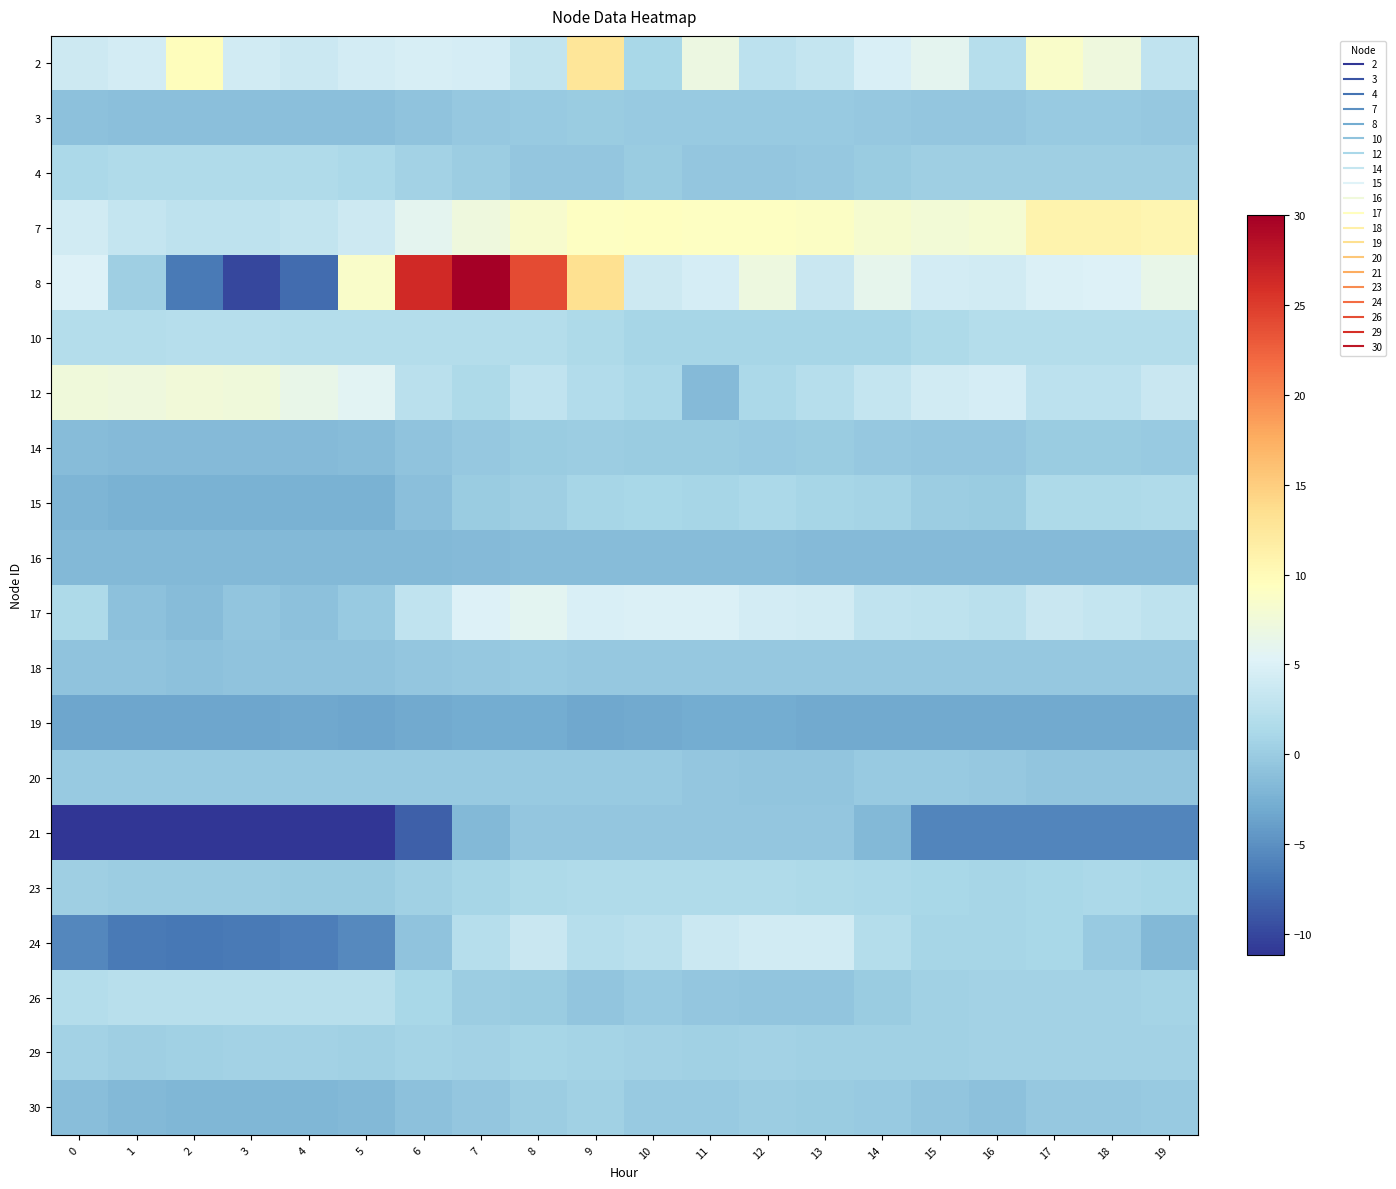

Reading left to right, list all the values displayed in this chart.

2: 0=3.8	1=4.3	2=9.6	3=4.2	4=3.7	5=4.4	6=4.7	7=4.5	8=3.1	9=12.7	10=1.2	11=6.9	12=2.6	13=3.2	14=4.8	15=6.0	16=2.0	17=8.6	18=7.3	19=2.9
3: 0=-1.0	1=-1.1	2=-1.2	3=-1.2	4=-1.2	5=-1.1	6=-0.8	7=-0.3	8=-0.1	9=-0.0	10=-0.1	11=-0.1	12=-0.1	13=-0.1	14=-0.4	15=-0.5	16=-0.5	17=-0.2	18=-0.2	19=-0.3
4: 0=1.3	1=1.6	2=1.6	3=1.6	4=1.6	5=1.3	6=0.6	7=0.1	8=-0.4	9=-0.4	10=-0.0	11=-0.5	12=-0.5	13=-0.4	14=-0.0	15=0.3	16=0.4	17=0.4	18=0.4	19=0.4
7: 0=4.2	1=3.2	2=2.8	3=2.7	4=3.1	5=3.8	6=5.9	7=7.2	8=8.3	9=9.2	10=9.3	11=9.1	12=9.1	13=9.0	14=8.2	15=7.7	16=8.0	17=10.9	18=10.9	19=10.6
8: 0=5.2	1=0.3	2=-6.5	3=-10.0	4=-7.5	5=8.7	6=26.4	7=30.0	8=23.9	9=13.3	10=3.8	11=4.5	12=7.1	13=3.5	14=6.1	15=4.3	16=4.2	17=5.0	18=5.1	19=6.4
10: 0=2.0	1=2.0	2=2.0	3=2.0	4=2.0	5=2.0	6=1.9	7=1.9	8=1.9	9=1.4	10=1.0	11=1.0	12=1.0	13=1.0	14=1.0	15=1.5	16=1.9	17=1.9	18=1.9	19=1.9
12: 0=7.4	1=7.3	2=7.5	3=7.3	4=6.5	5=5.7	6=2.4	7=1.5	8=2.9	9=1.8	10=1.2	11=-1.6	12=1.2	13=2.0	14=3.2	15=4.2	16=4.5	17=2.6	18=2.6	19=3.5
14: 0=-1.5	1=-1.6	2=-1.6	3=-1.6	4=-1.6	5=-1.5	6=-0.9	7=-0.3	8=0.0	9=0.1	10=0.0	11=-0.1	12=-0.1	13=-0.1	14=-0.3	15=-0.6	16=-0.6	17=-0.1	18=-0.1	19=-0.1
15: 0=-2.2	1=-2.5	2=-2.4	3=-2.5	4=-2.5	5=-2.4	6=-1.1	7=-0.0	8=0.4	9=0.9	10=1.1	11=1.0	12=1.3	13=0.9	14=0.9	15=0.2	16=0.1	17=1.4	18=1.4	19=1.5
16: 0=-1.8	1=-1.8	2=-1.8	3=-1.8	4=-1.8	5=-1.8	6=-1.7	7=-1.6	8=-1.5	9=-1.4	10=-1.5	11=-1.4	12=-1.5	13=-1.5	14=-1.5	15=-1.5	16=-1.6	17=-1.7	18=-1.7	19=-1.7
17: 0=1.5	1=-0.9	2=-1.5	3=-0.6	4=-1.0	5=-0.2	6=2.8	7=5.1	8=5.8	9=4.8	10=4.9	11=4.9	12=4.3	13=4.2	14=2.9	15=2.8	16=2.4	17=3.5	18=3.2	19=2.7
18: 0=-0.8	1=-0.8	2=-0.9	3=-0.8	4=-0.8	5=-0.7	6=-0.5	7=-0.3	8=-0.2	9=-0.3	10=-0.4	11=-0.3	12=-0.3	13=-0.3	14=-0.4	15=-0.4	16=-0.3	17=-0.3	18=-0.3	19=-0.4
19: 0=-3.4	1=-3.4	2=-3.4	3=-3.4	4=-3.2	5=-3.3	6=-3.0	7=-2.9	8=-2.9	9=-3.2	10=-3.0	11=-2.9	12=-2.9	13=-3.1	14=-3.0	15=-3.0	16=-3.1	17=-3.1	18=-3.1	19=-3.0
20: 0=-0.1	1=-0.1	2=-0.1	3=-0.1	4=-0.1	5=-0.1	6=-0.1	7=-0.1	8=-0.1	9=-0.1	10=-0.1	11=-0.5	12=-0.7	13=-0.7	14=-0.1	15=-0.1	16=-0.3	17=-0.7	18=-0.7	19=-0.7
21: 0=-11.2	1=-11.2	2=-11.2	3=-11.2	4=-11.2	5=-11.2	6=-8.5	7=-1.8	8=-0.5	9=-0.5	10=-0.5	11=-0.5	12=-0.5	13=-0.5	14=-1.9	15=-5.9	16=-5.9	17=-5.9	18=-5.9	19=-5.9
23: 0=0.2	1=0.2	2=0.1	3=0.1	4=-0.1	5=0.0	6=0.5	7=1.0	8=1.4	9=1.6	10=1.6	11=1.6	12=1.5	13=1.4	14=1.3	15=1.1	16=1.0	17=1.2	18=1.2	19=1.1
24: 0=-5.7	1=-6.5	2=-6.7	3=-6.6	4=-6.3	5=-5.5	6=-0.8	7=2.0	8=3.5	9=2.0	10=2.3	11=3.6	12=4.1	13=4.1	14=1.8	15=1.0	16=1.0	17=1.1	18=-0.2	19=-1.8
26: 0=1.9	1=2.3	2=2.3	3=2.3	4=2.3	5=2.3	6=1.1	7=0.1	8=-0.0	9=-0.6	10=-0.2	11=-0.5	12=-0.6	13=-0.6	14=-0.0	15=0.4	16=0.6	17=0.6	18=0.6	19=0.7
29: 0=0.6	1=0.4	2=0.5	3=0.6	4=0.6	5=0.5	6=0.7	7=0.7	8=0.9	9=0.8	10=0.6	11=0.5	12=0.7	13=0.5	14=0.5	15=0.5	16=0.7	17=0.6	18=0.6	19=0.7
30: 0=-1.4	1=-1.8	2=-1.9	3=-1.9	4=-1.9	5=-1.8	6=-0.9	7=-0.4	8=0.2	9=0.5	10=-0.2	11=-0.2	12=0.1	13=0.0	14=-0.1	15=-0.7	16=-0.9	17=-0.4	18=-0.3	19=-0.1